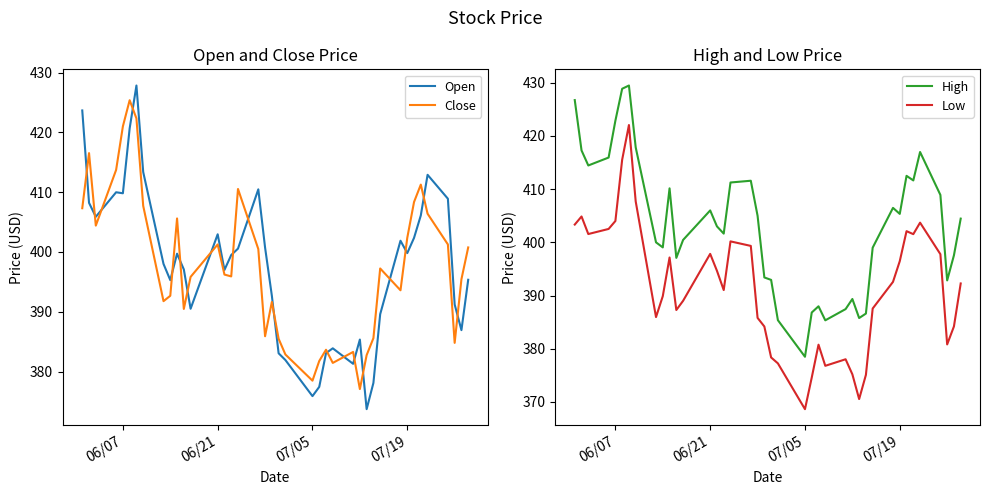

Is it true that Open equals 622.7 at 06/07?

False